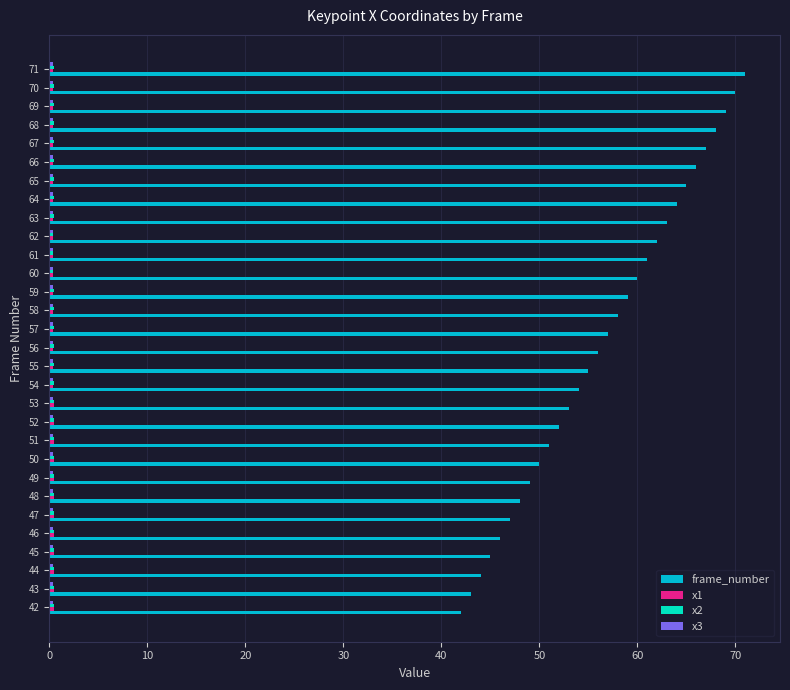

Which series has the largest total across all categories?

frame_number